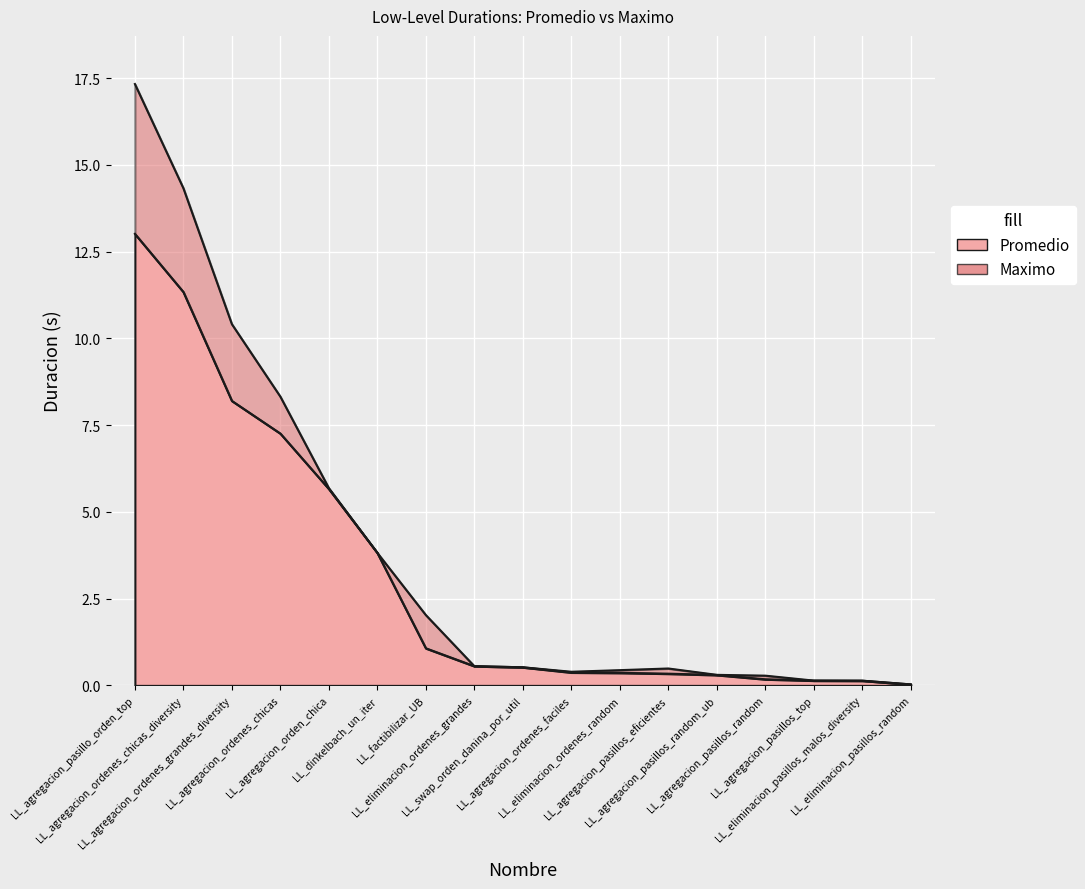

How many lines are shown in the chart?

2